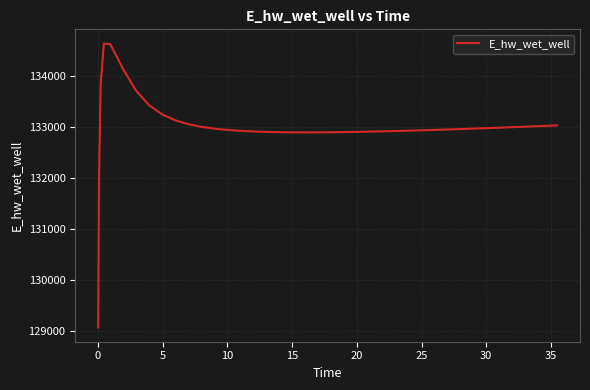

What is the difference between the maximum and minimum values?

5557.8